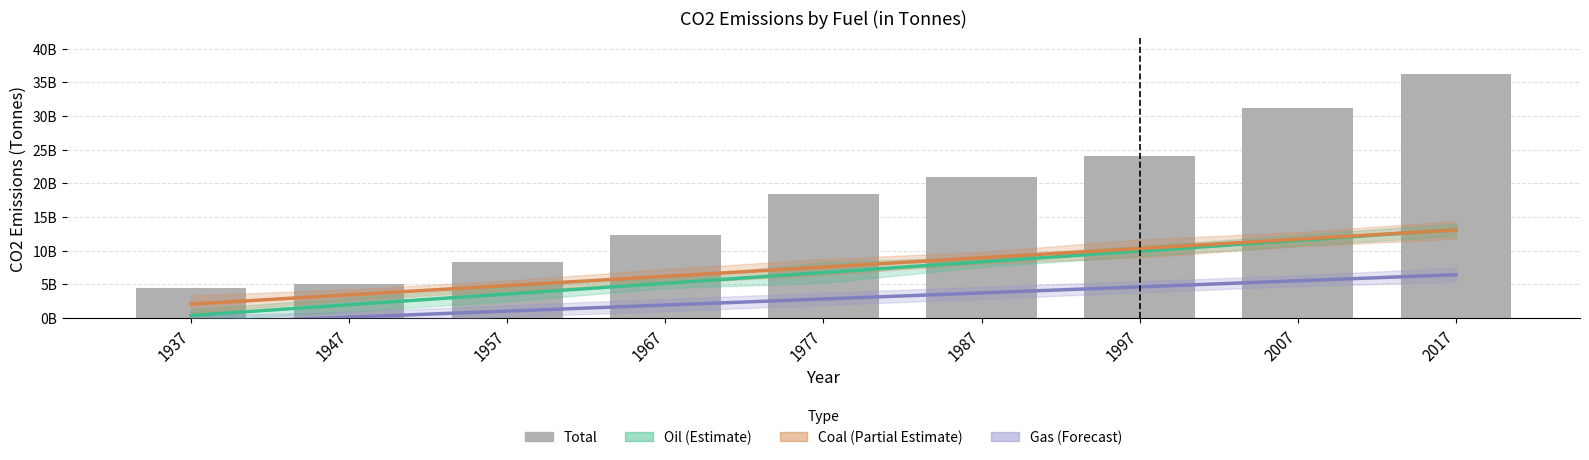

Are the bars grouped side by side (vs. stacked)?

Yes